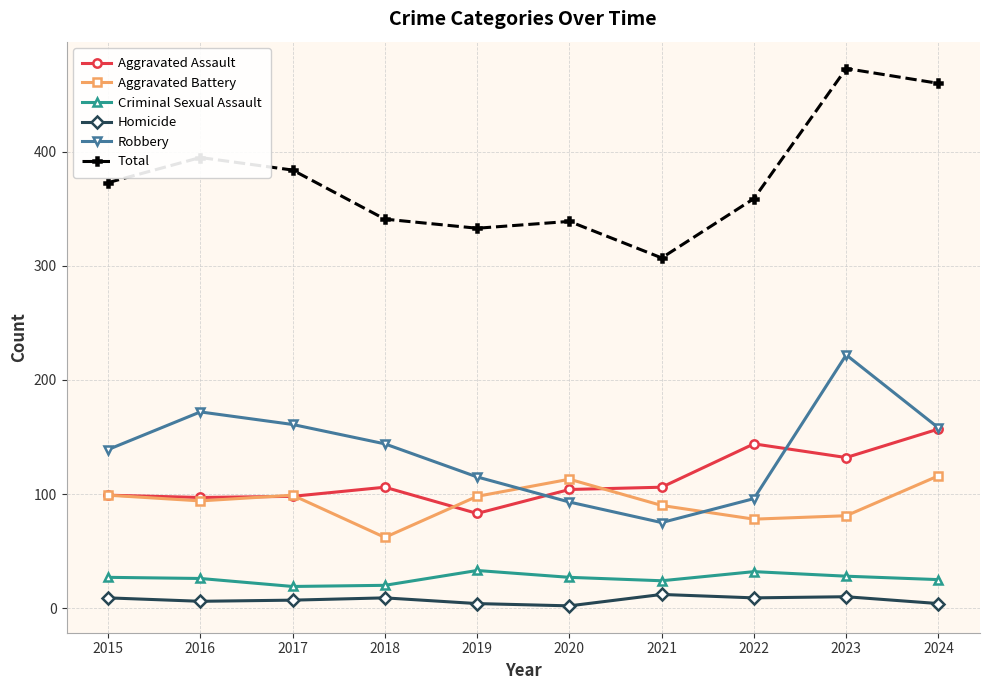

True or false: Robbery has more than 2 points higher than both neighbors.

False